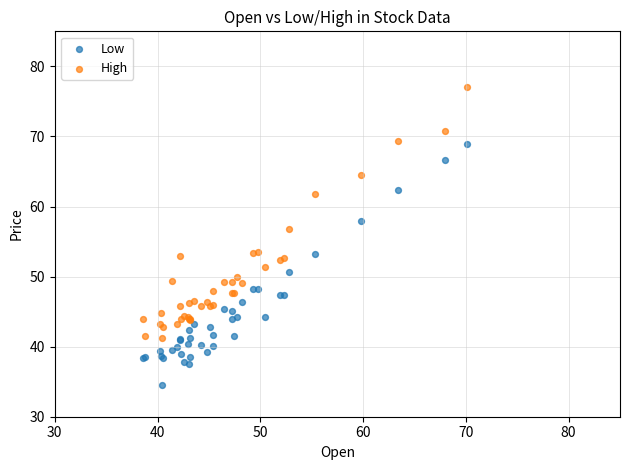

Which series contains the highest Y value?

High